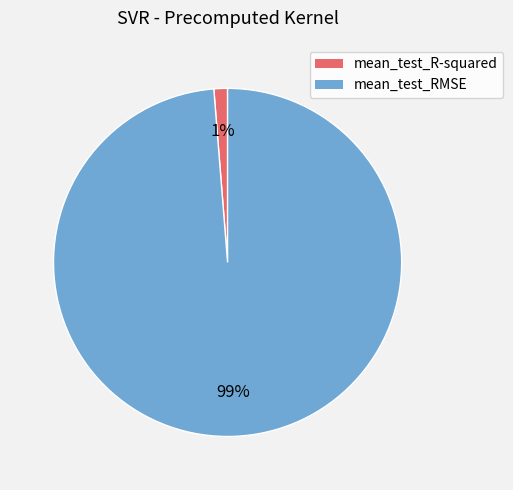

Count the number of slices in the pie.

2